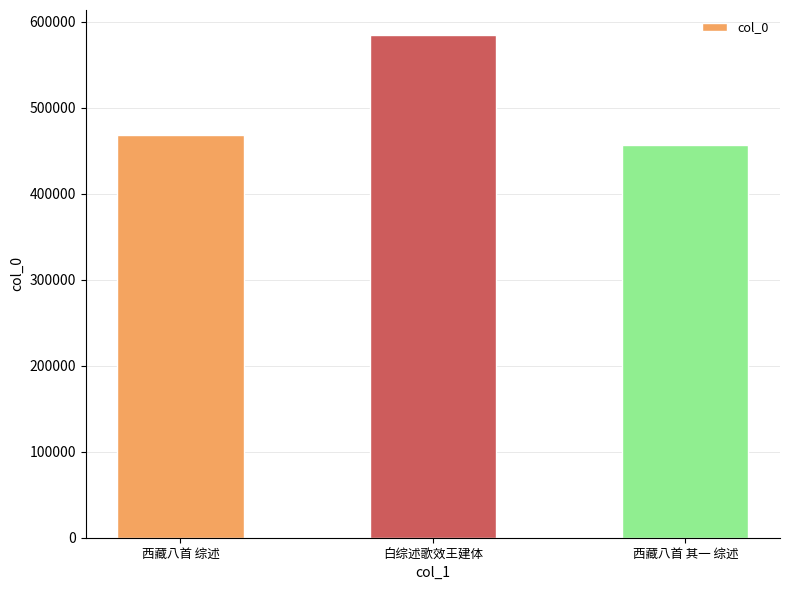

List the labels in order of value, largest first.

白综述歌效王建体, 西藏八首 综述, 西藏八首 其一 综述